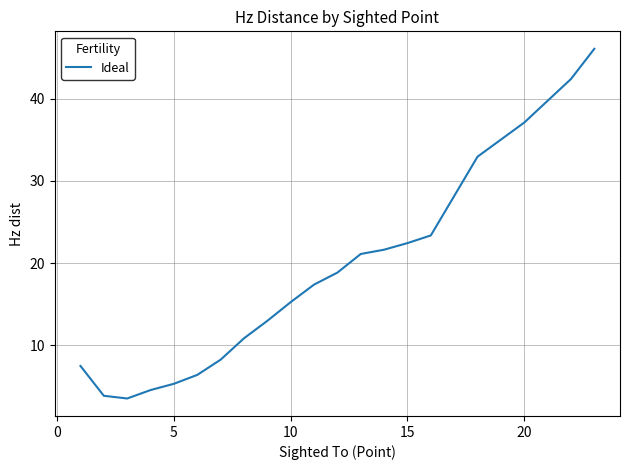

What is the smallest value displayed?

3.5